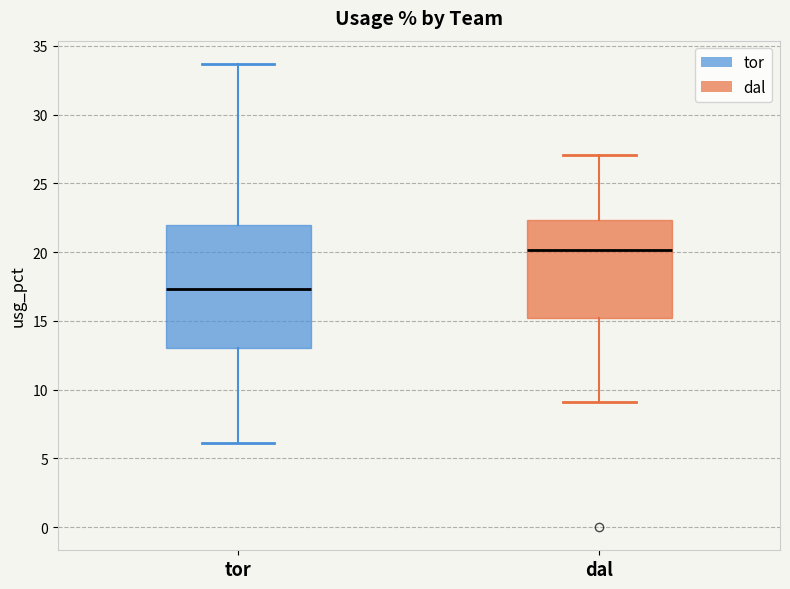

Which box has the lowest median line?

tor